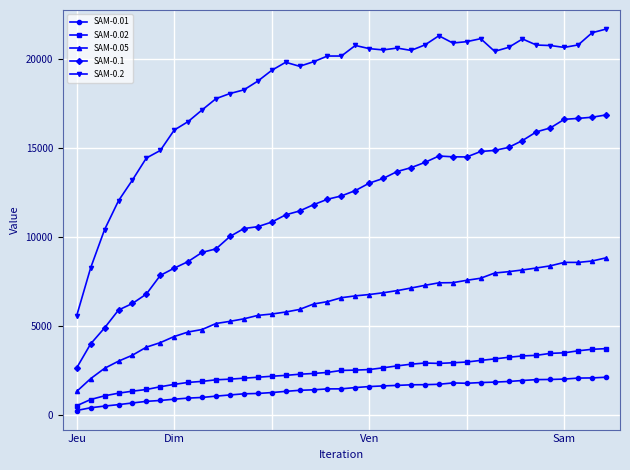

What is the value of the SAM-0.02 point at the 15th from the left?

2194.0